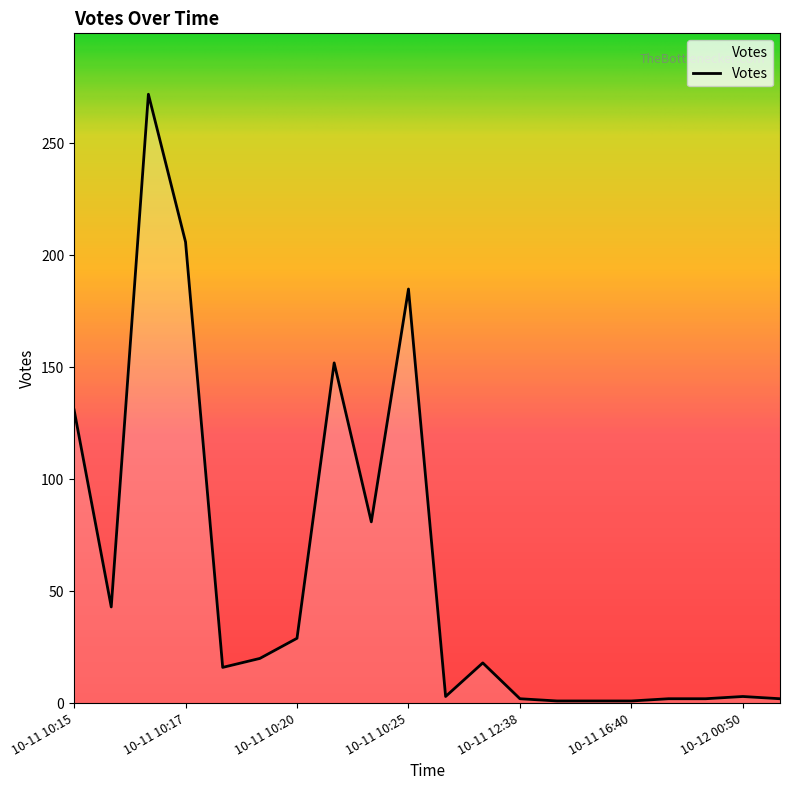

What is the difference between the maximum and minimum values?

271